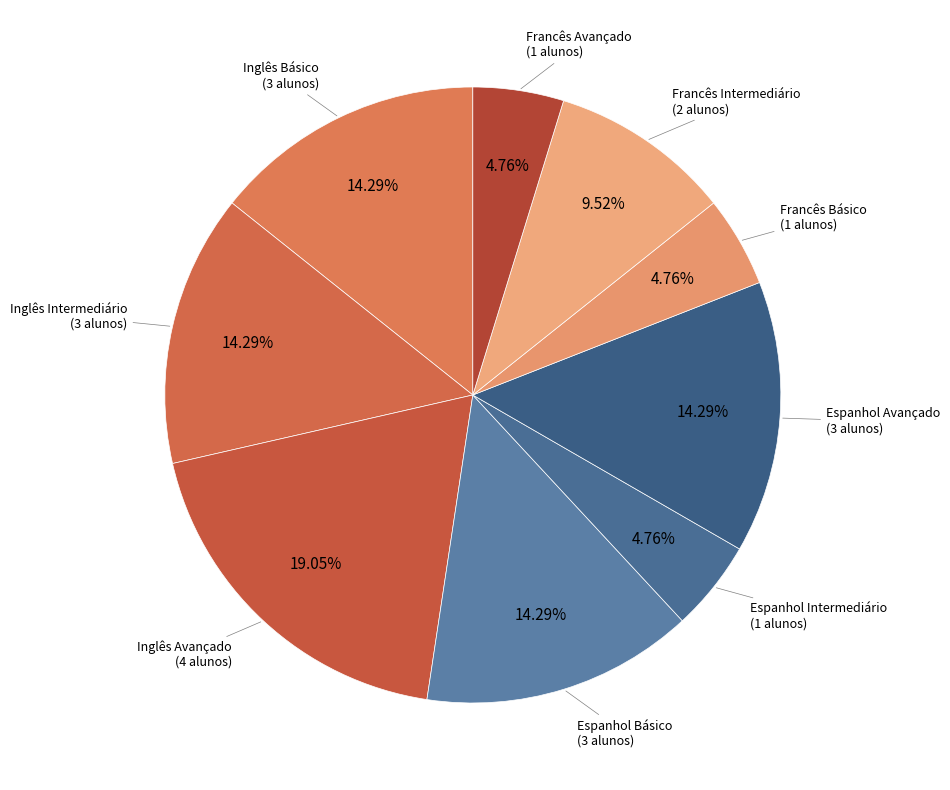

Is Francês Básico the majority of the pie?

No